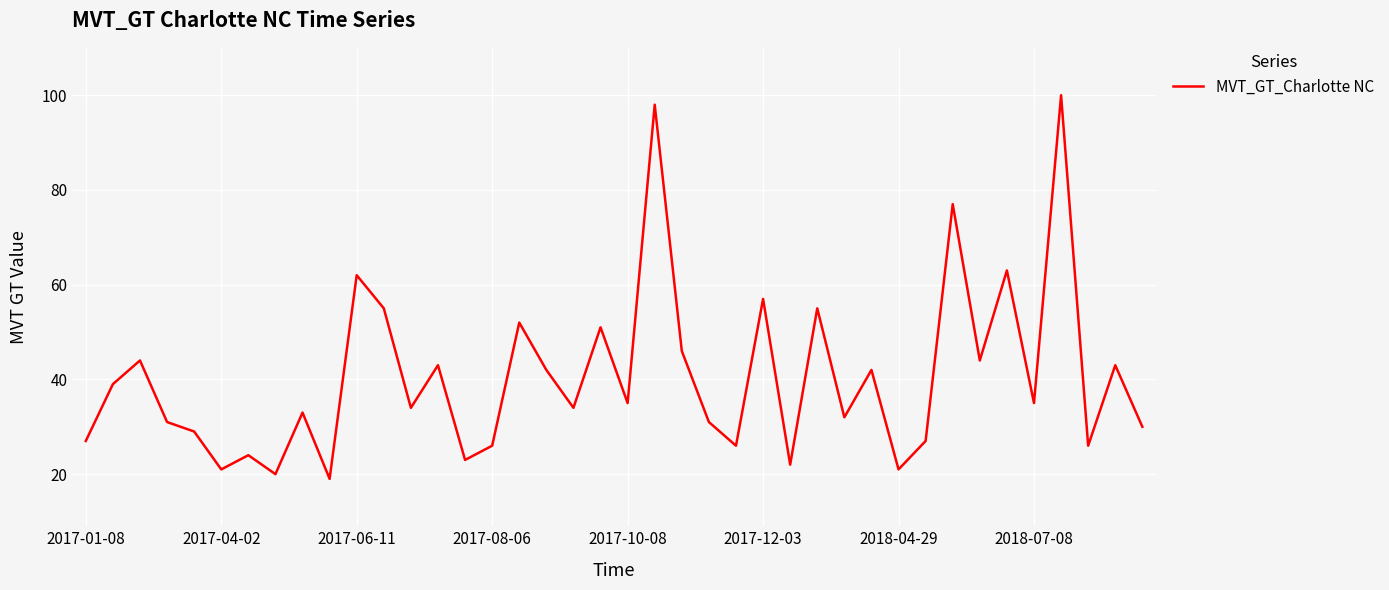

What is the greatest value displayed?

100